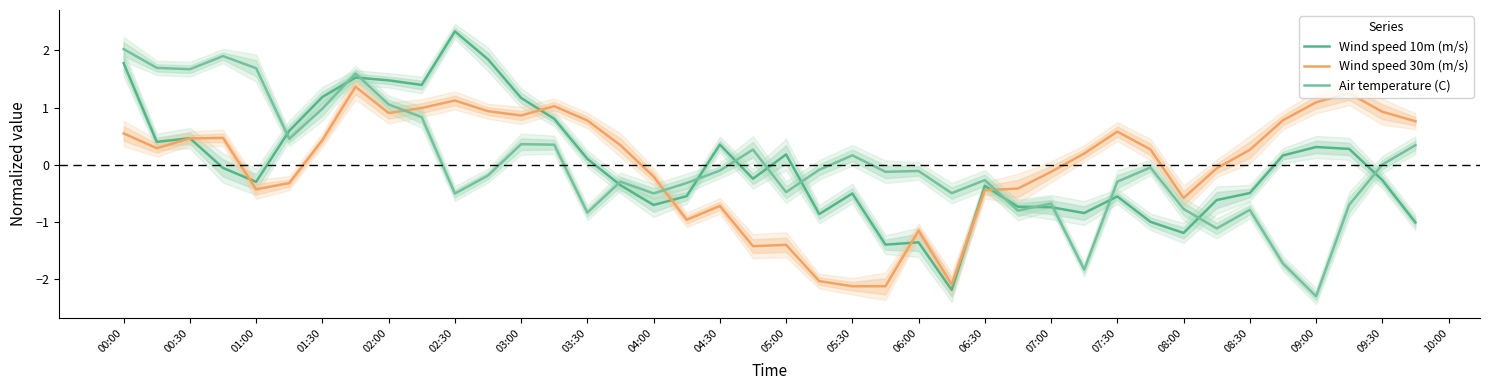

The value of Air temperature (C) at 00:00 is 1.2. True or false?

False